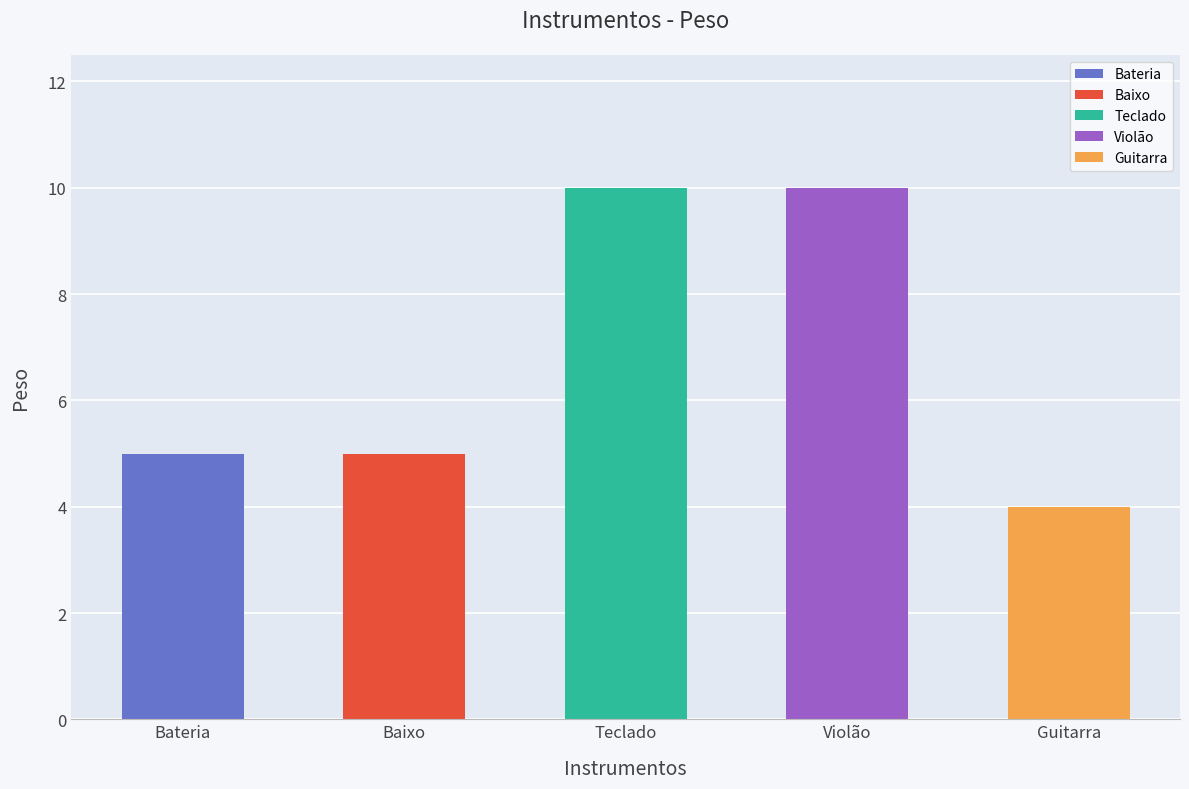

What is the sum of the values at Baixo and Bateria?

10